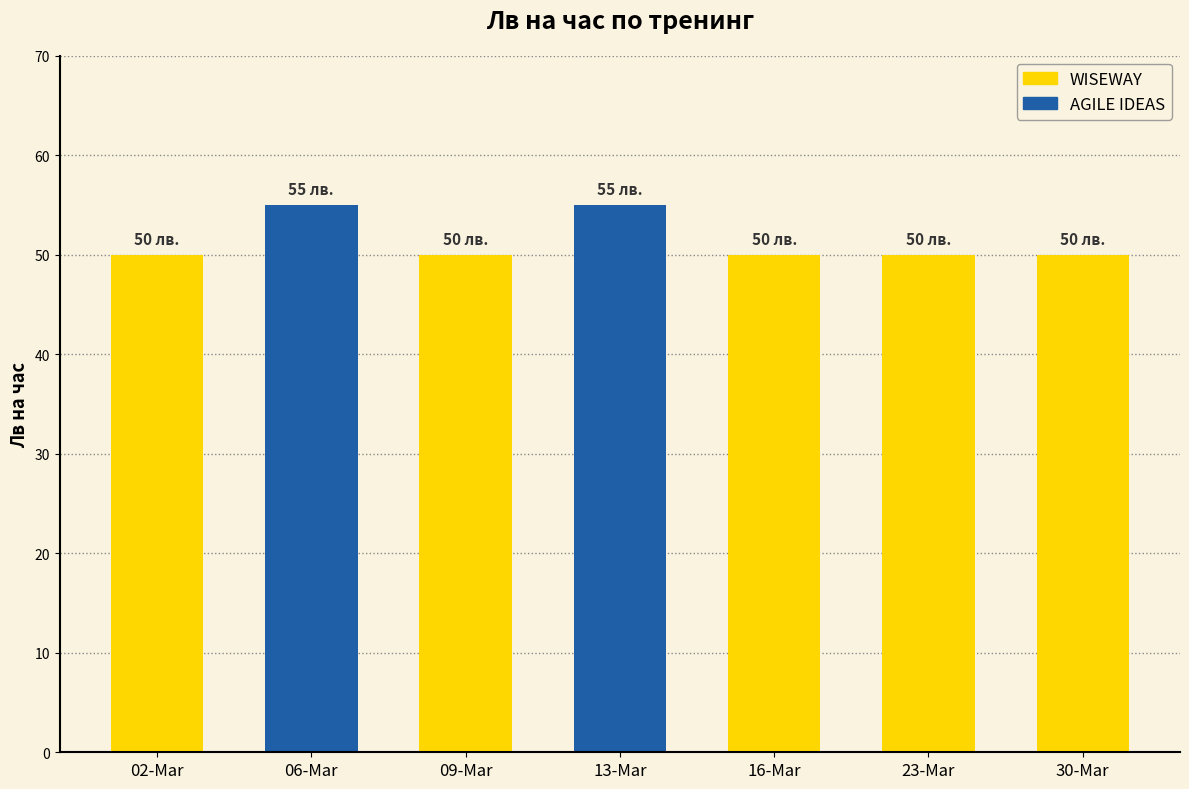

Is it true that the value at 30-Mar is 11?

False